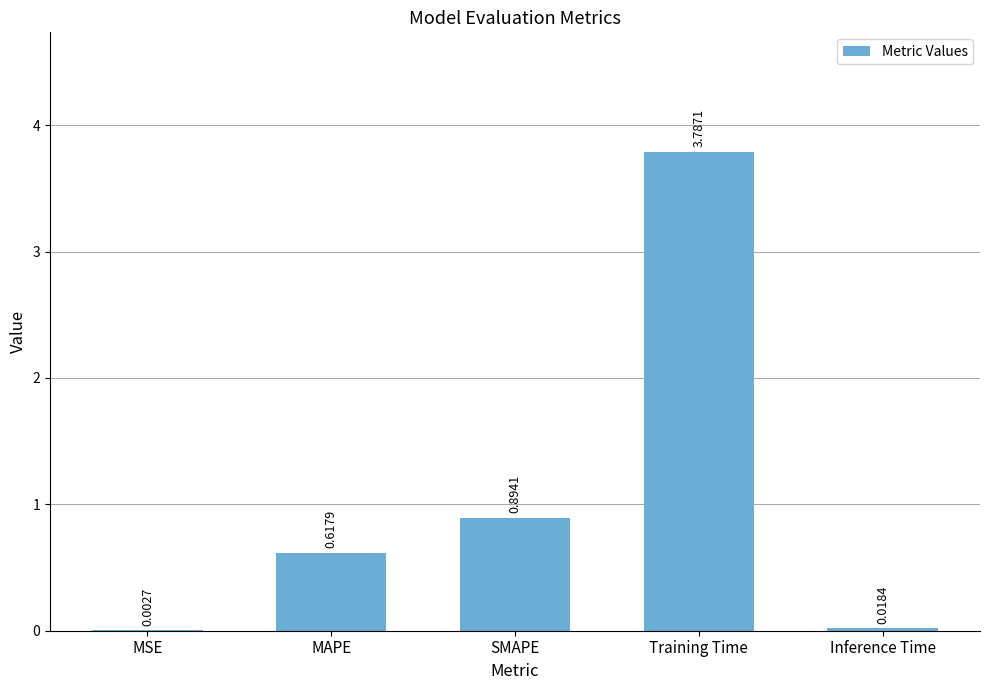

Which label corresponds to the largest value in the chart?

Training Time